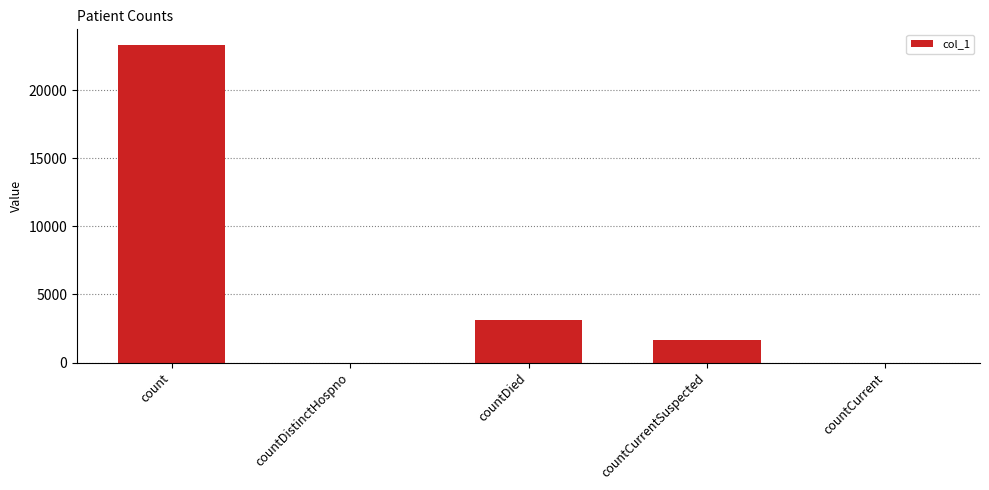

What is the maximum value shown in the chart?

23300